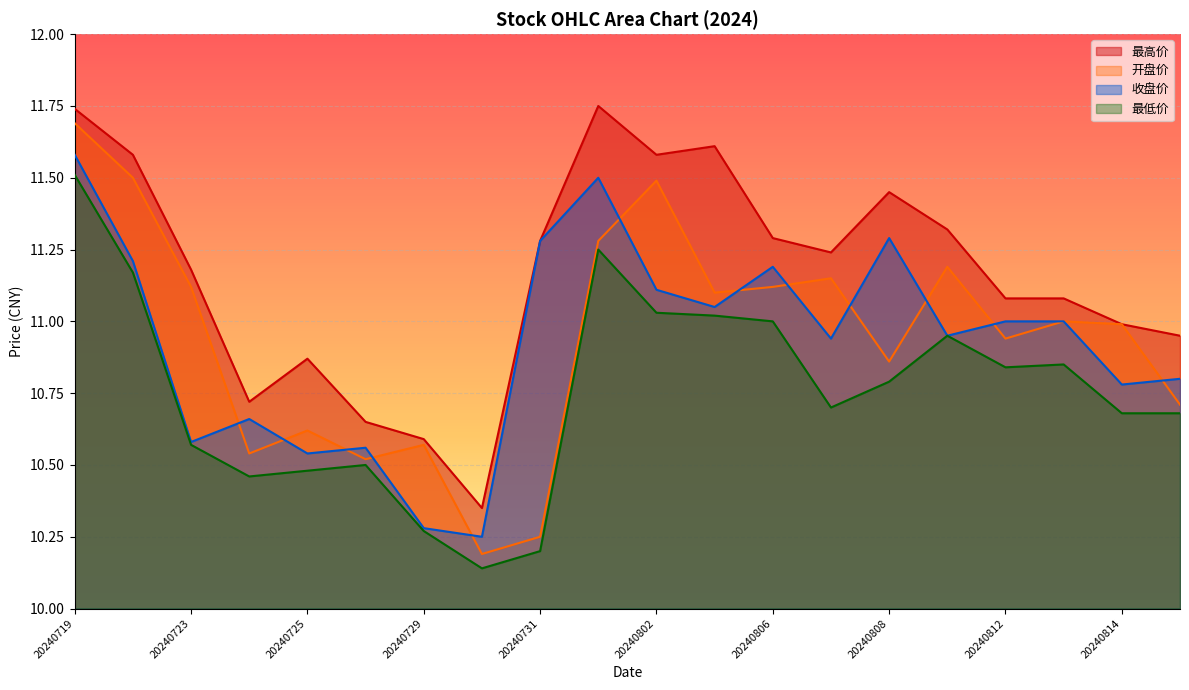

Count the number of categories in the chart.

20